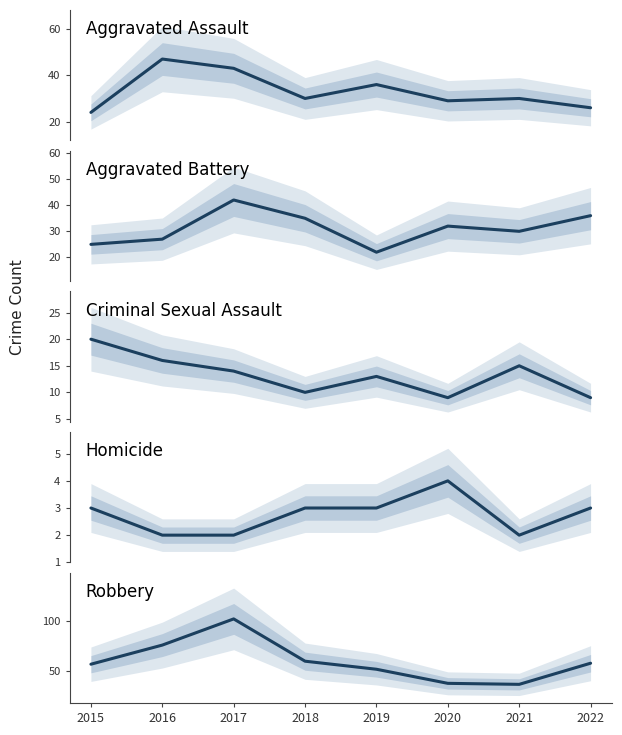

What is the difference between the Criminal Sexual Assault values at 2016 and 2019?

3